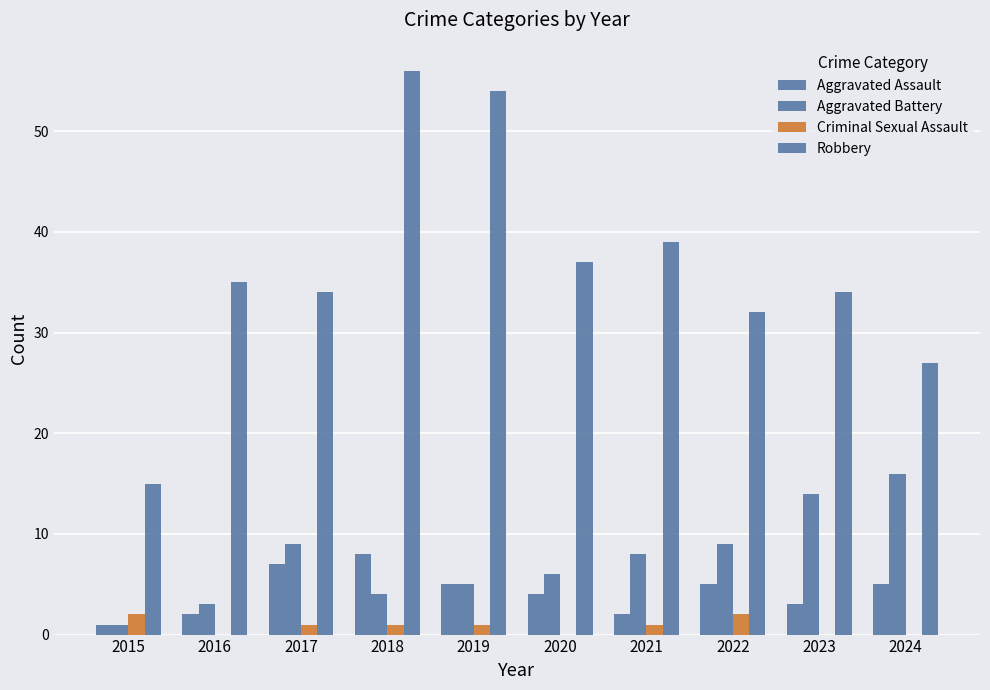

How many groups of bars are there?

10